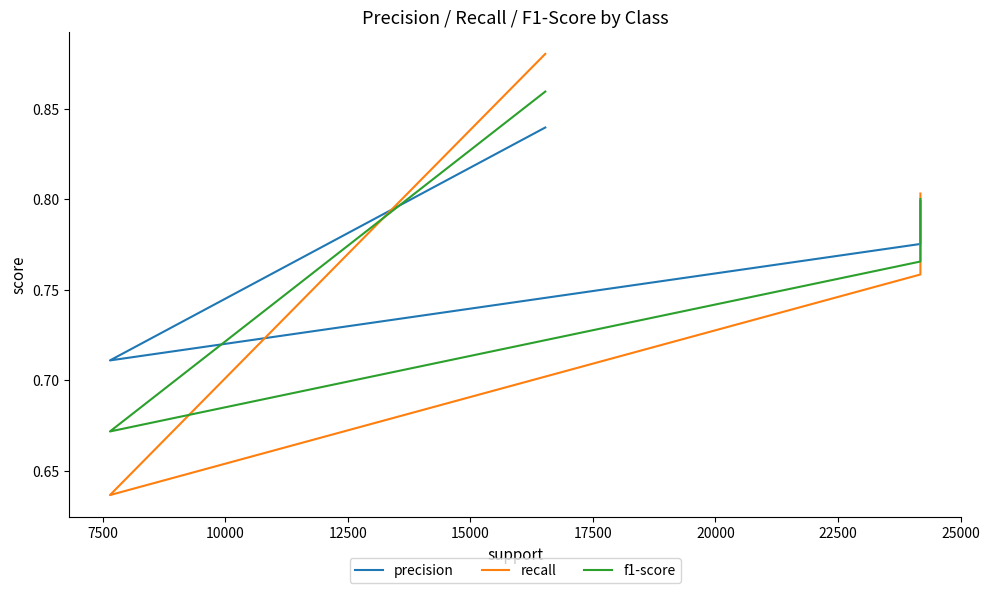

Rank the series by their average value, from lowest to highest.

recall, f1-score, precision